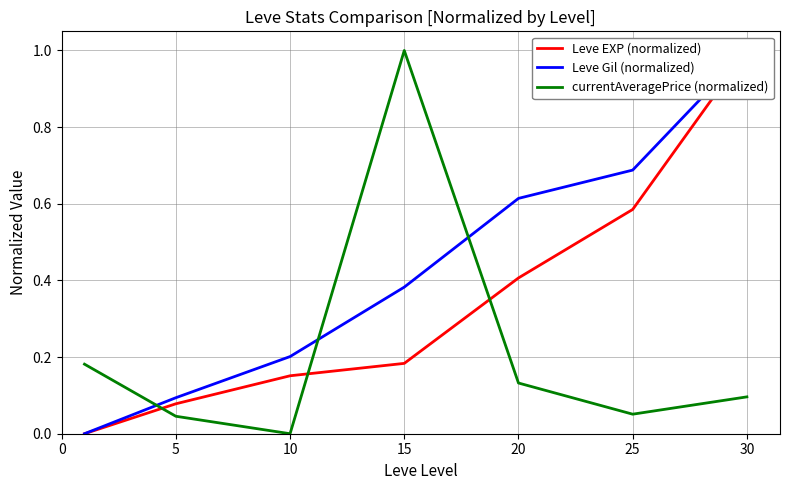

The Leve EXP (normalized) series shows 0.2 at 15. True or false?

False